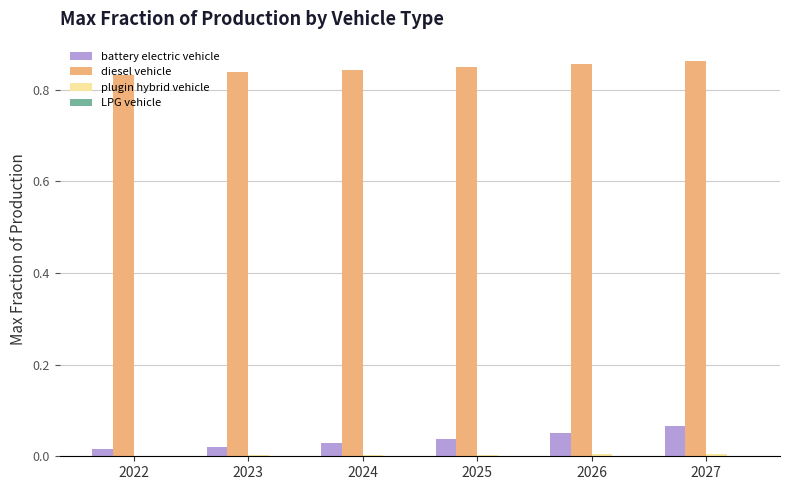

What is the sum of all diesel vehicle values?

5.1